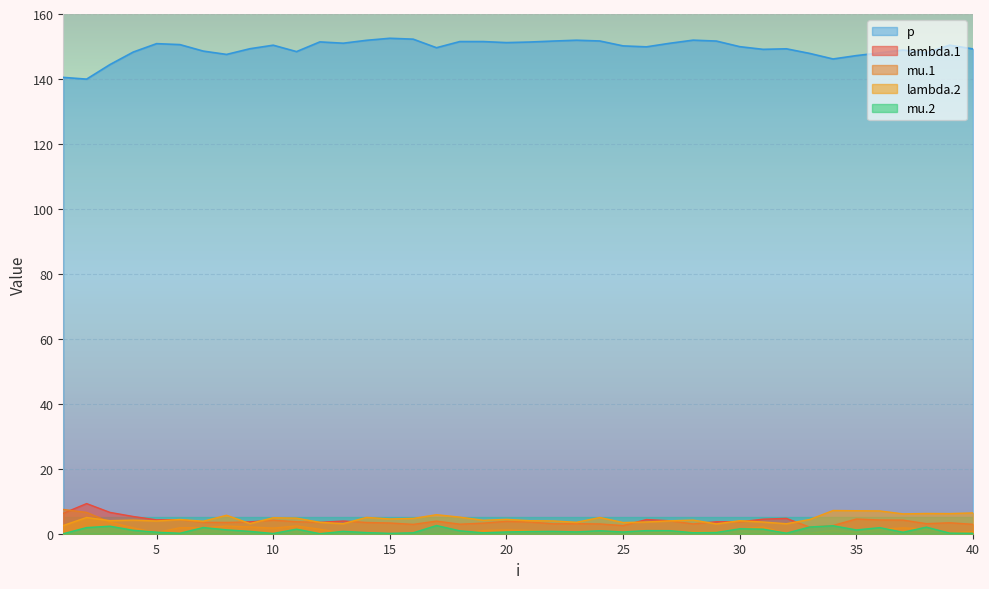

In mu.2, how many points are lower than both neighbors (excluding endpoints)?

11